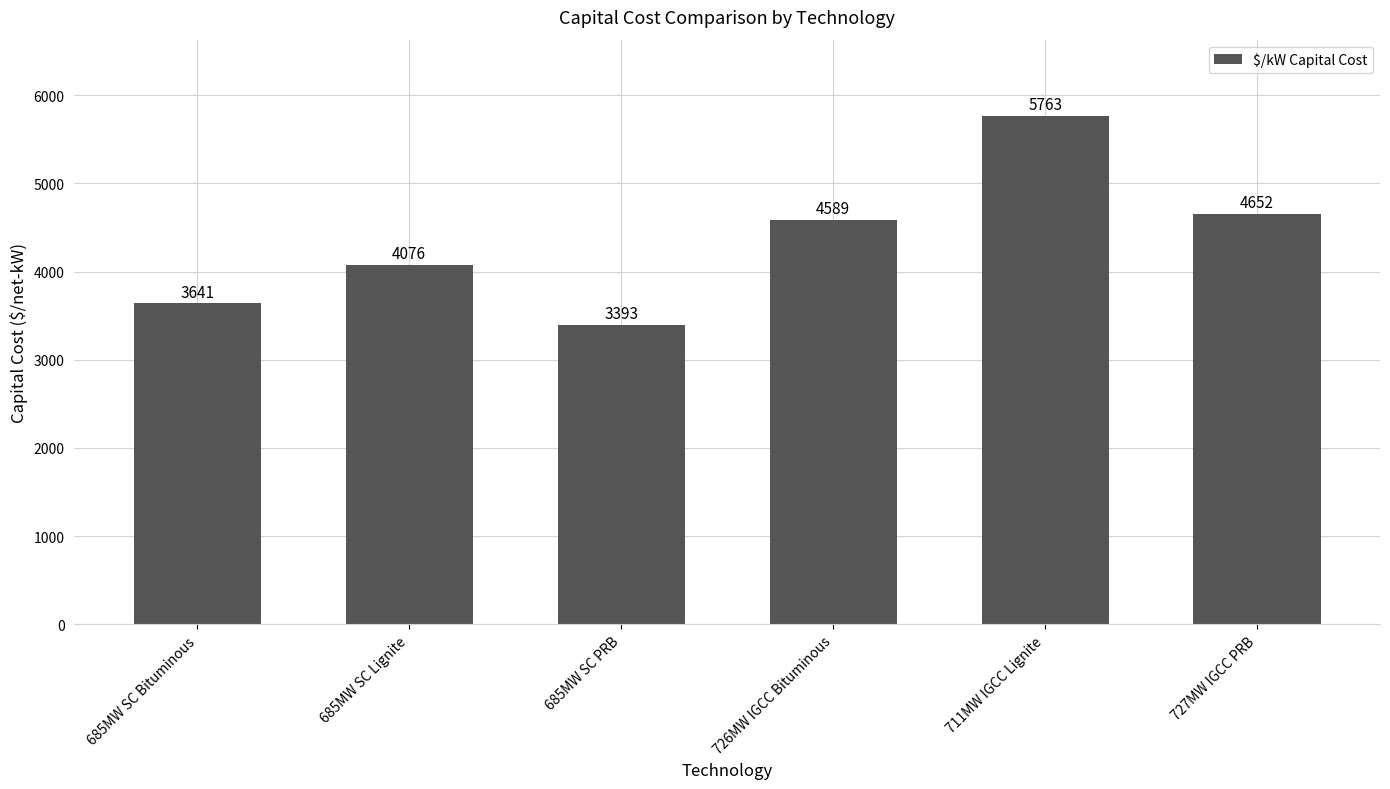

Reading left to right, what are all the values shown in this chart?

3641	4076	3393	4589	5763	4652